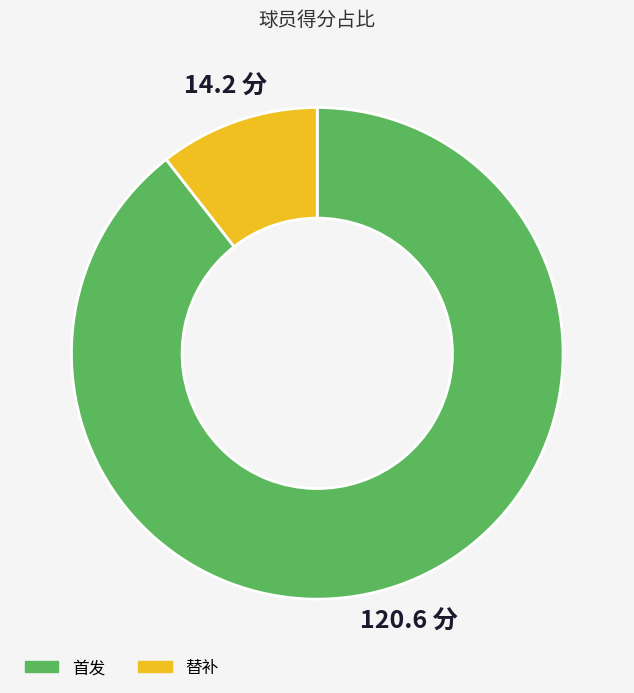

How many segments does this pie chart have?

2